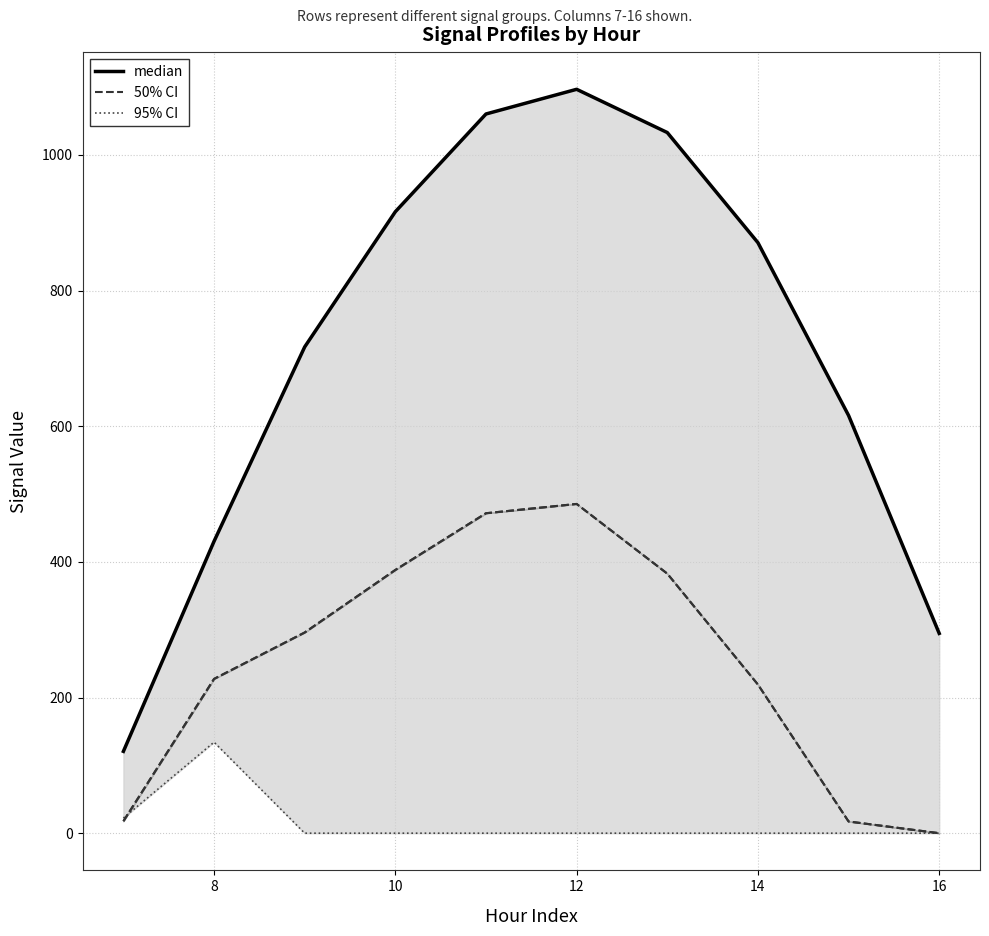

Which series has the largest total across all categories?

95% CI